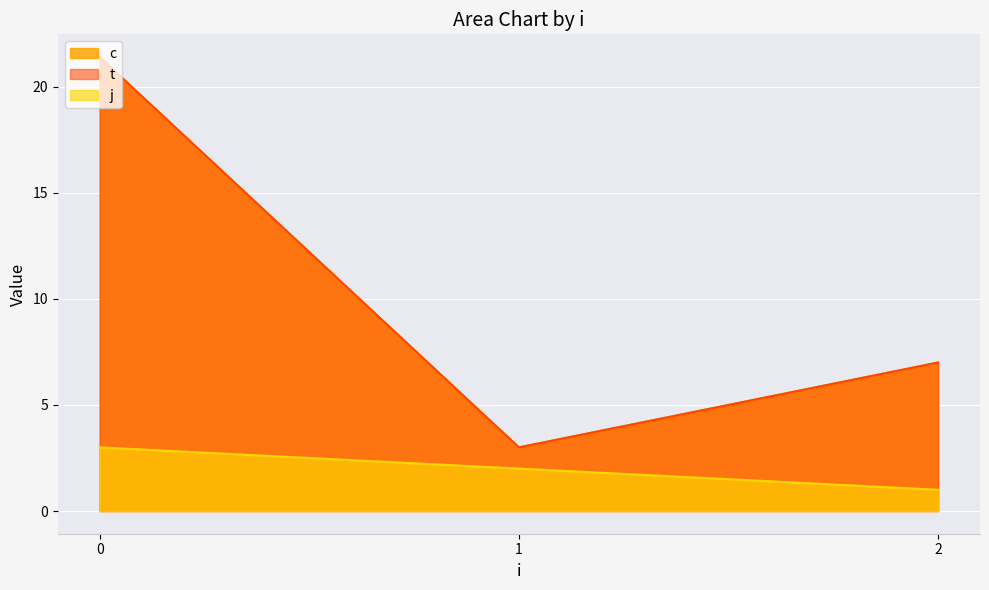

The c series shows 7.0 at 2. True or false?

False